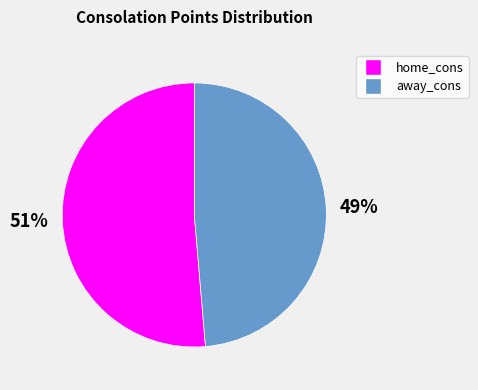

Which category has the smallest portion of the pie?

away_cons